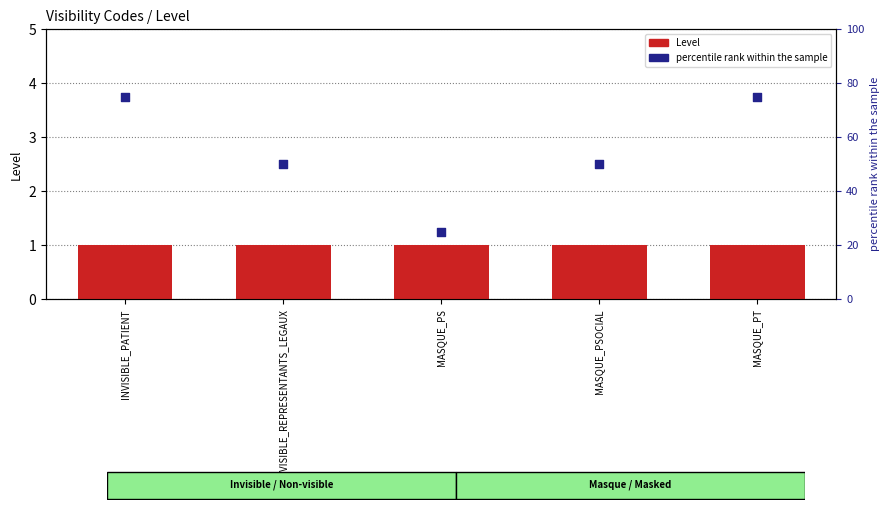

What is the total value across all series at MASQUE_PT?

76